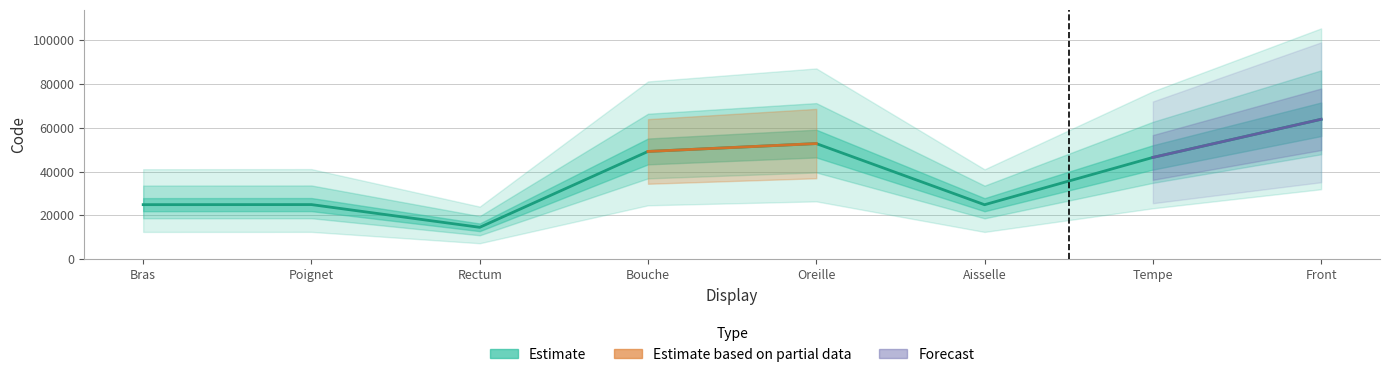

What is the approximate value at Tempe?

46450